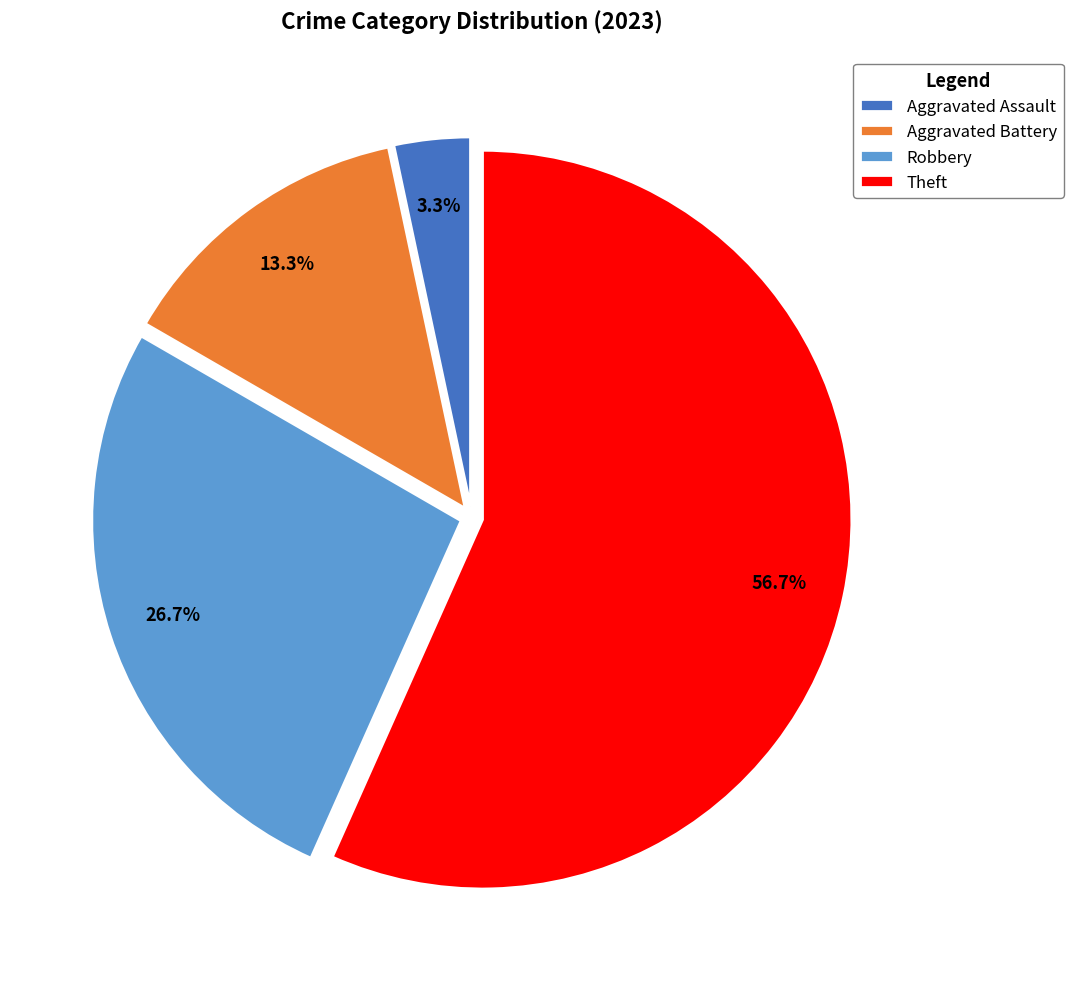

What is the largest slice in the pie chart?

Theft